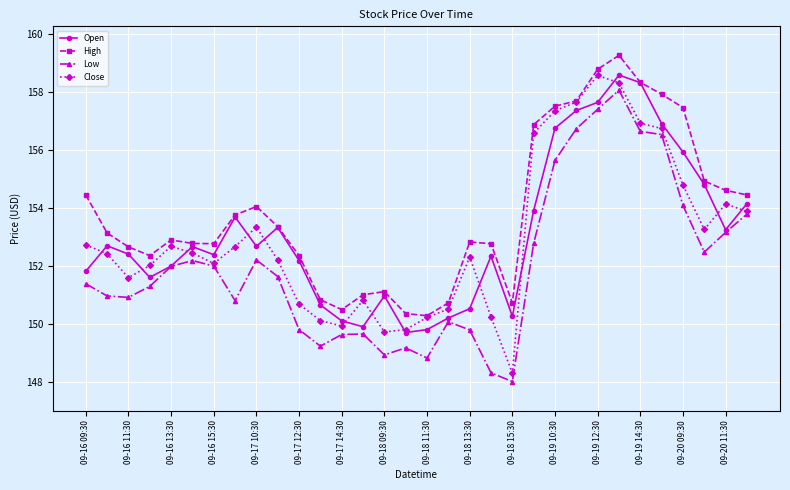

What is the smallest value displayed?

148.0